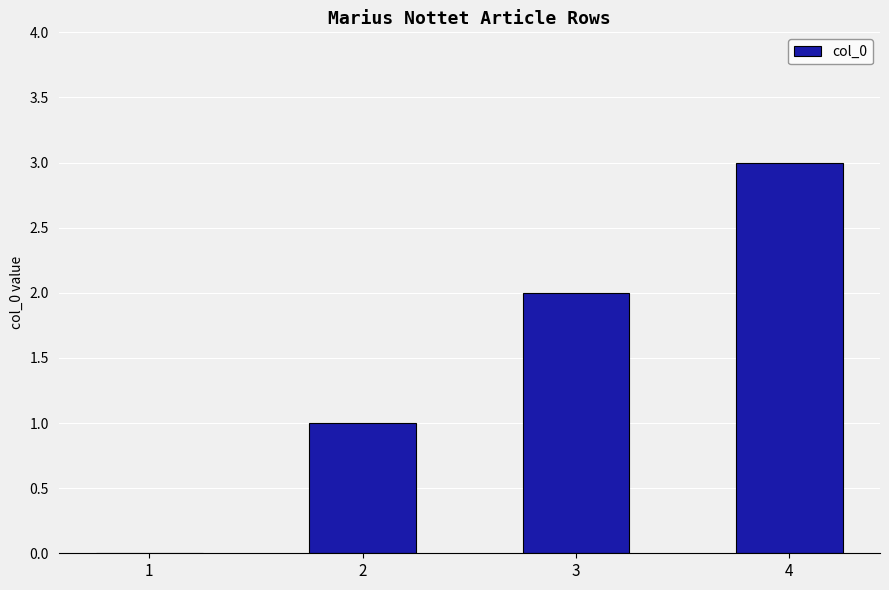

What is the approximate value at 2?

1